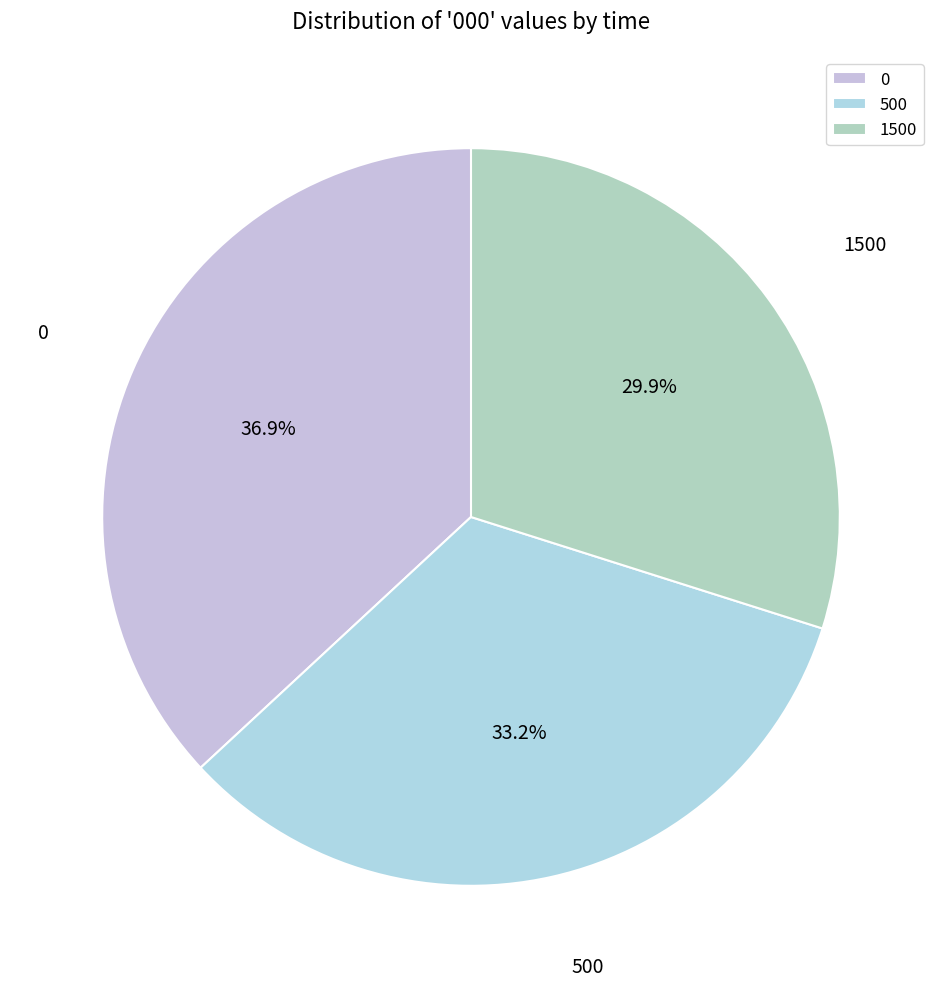

Does any single category account for the majority?

No